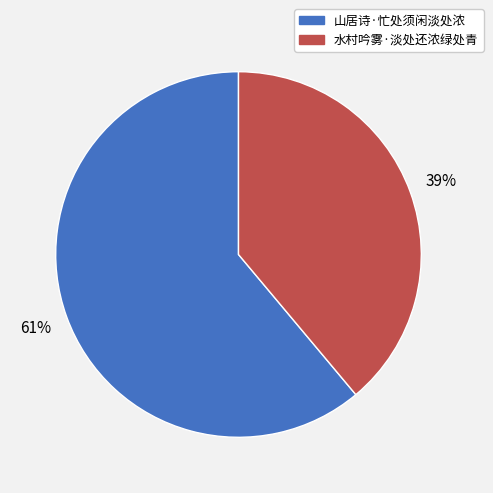

Which slice is the largest?

山居诗·忙处须闲淡处浓